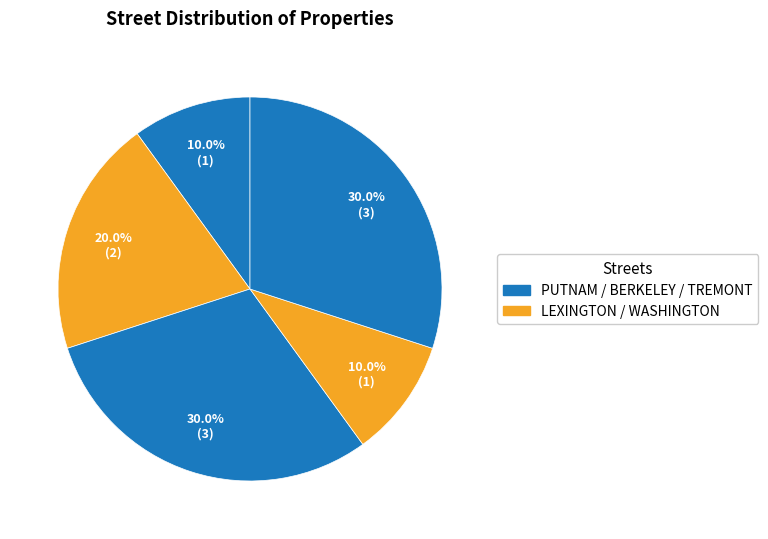

Is there any slice that represents more than half of the pie?

No